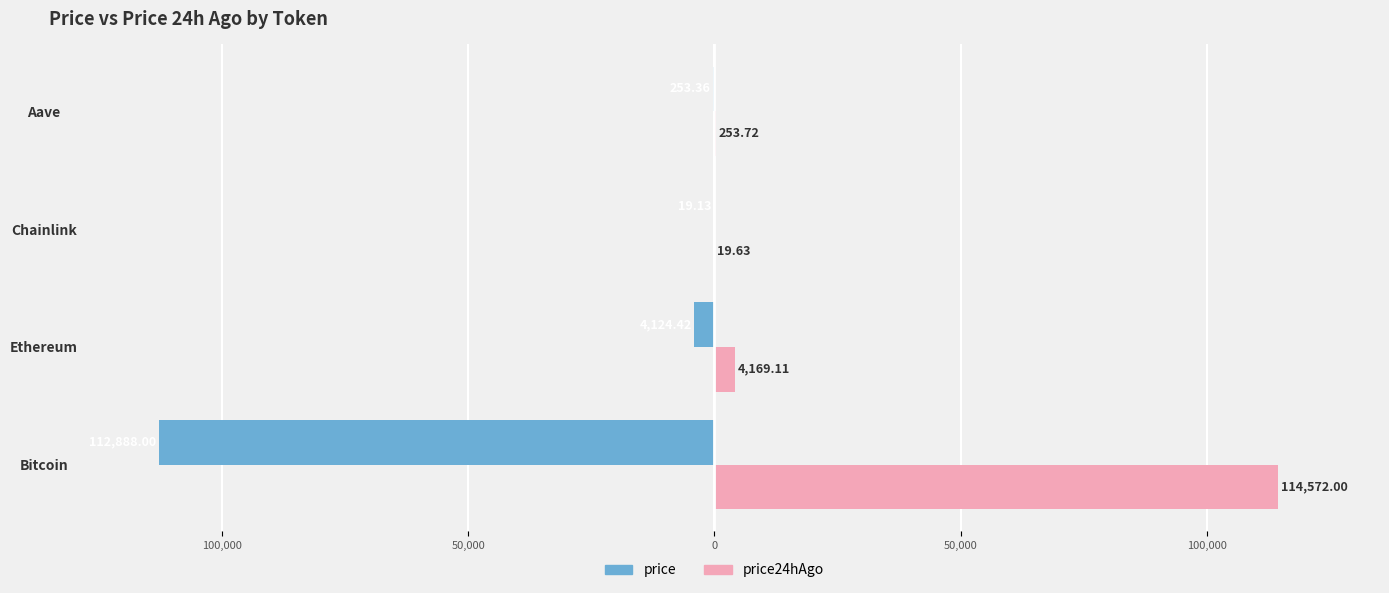

What are all the series names shown in the legend?

price, price24hAgo